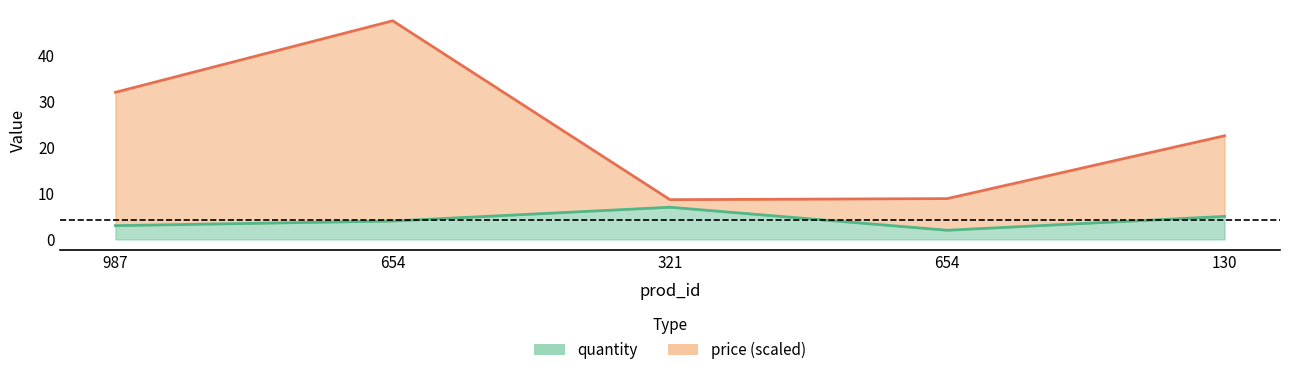

What is the spread (max minus min) of values at 987?

29.0